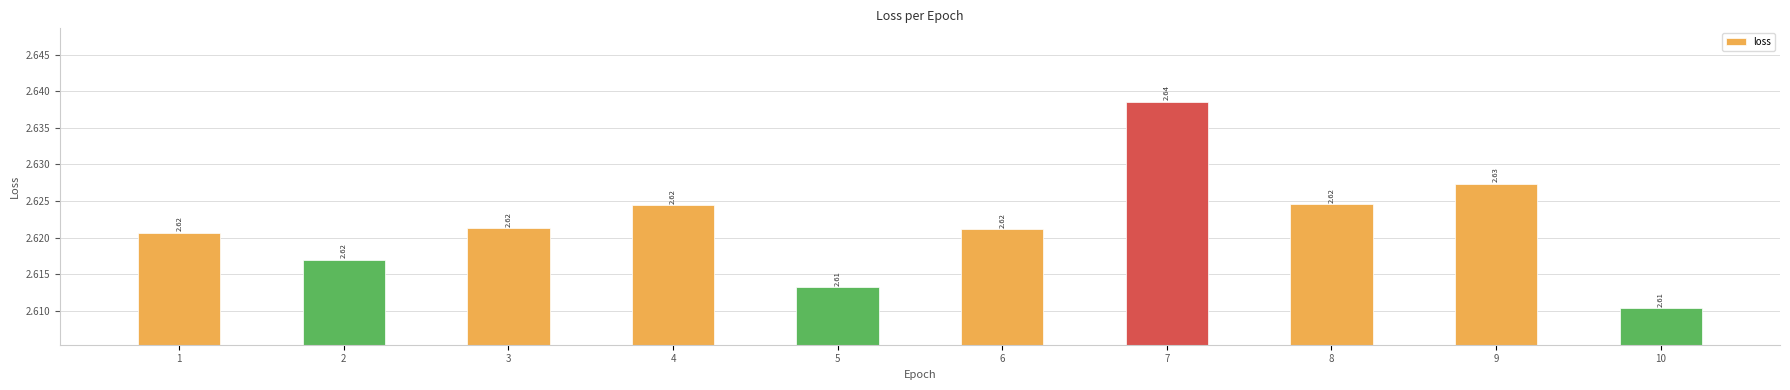

How many bars are there in total?

10